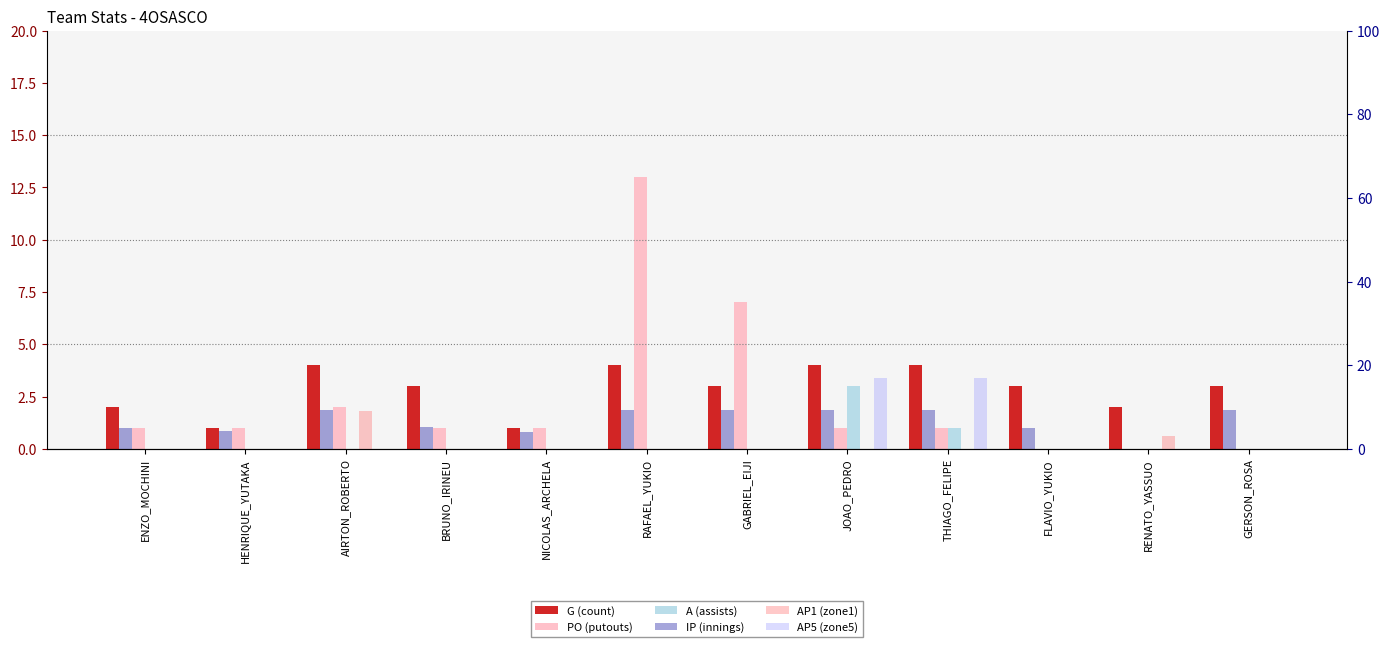

The value of AP5 (zone5) at GABRIEL_EIJI is -6.5. True or false?

False